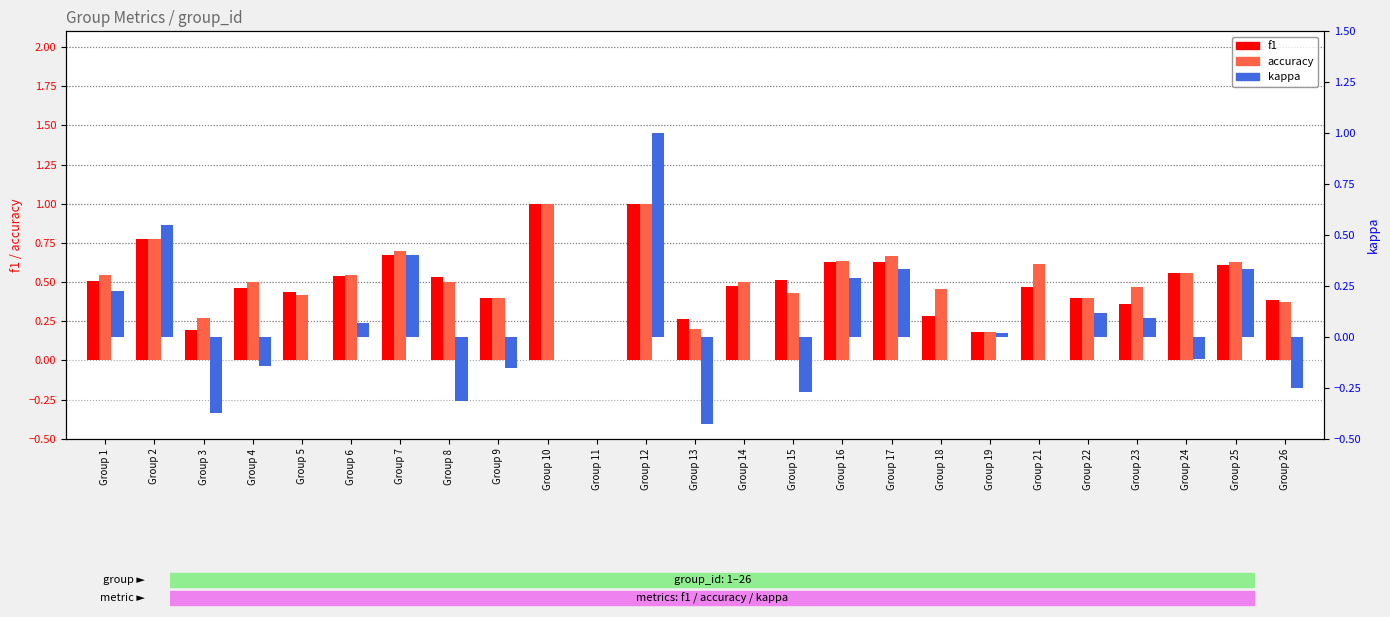

At Group 8, list the series in order from largest to smallest.

f1, accuracy, kappa